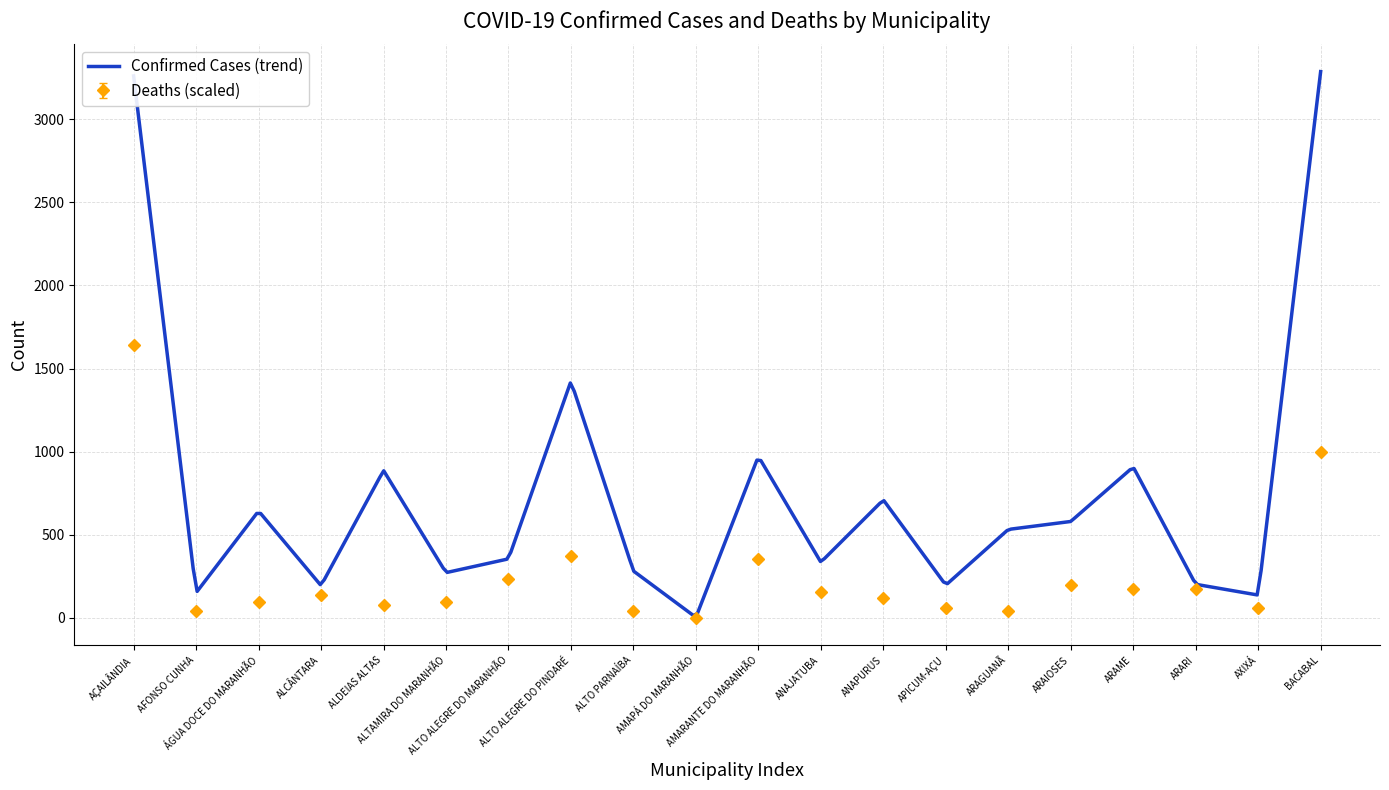

What is the label of the 9th point from the right?

ANAJATUBA